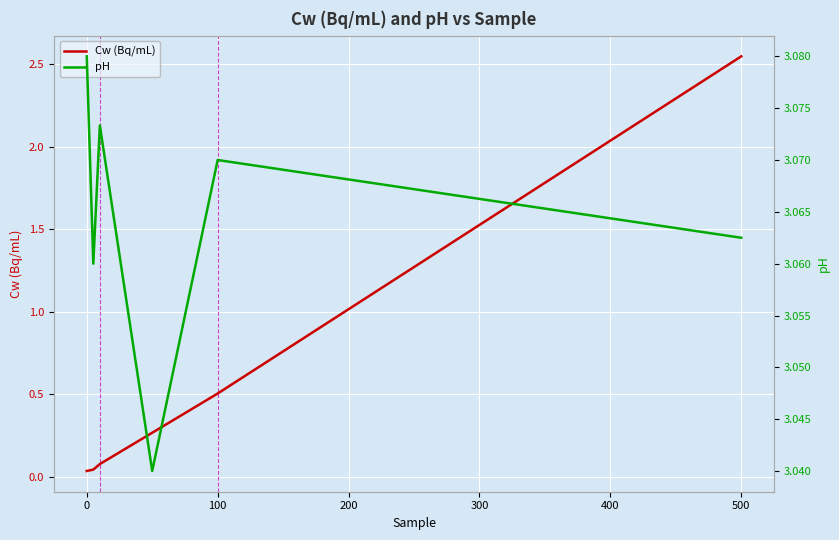

True or false: Cw (Bq/mL) and pH cross at least once.

False